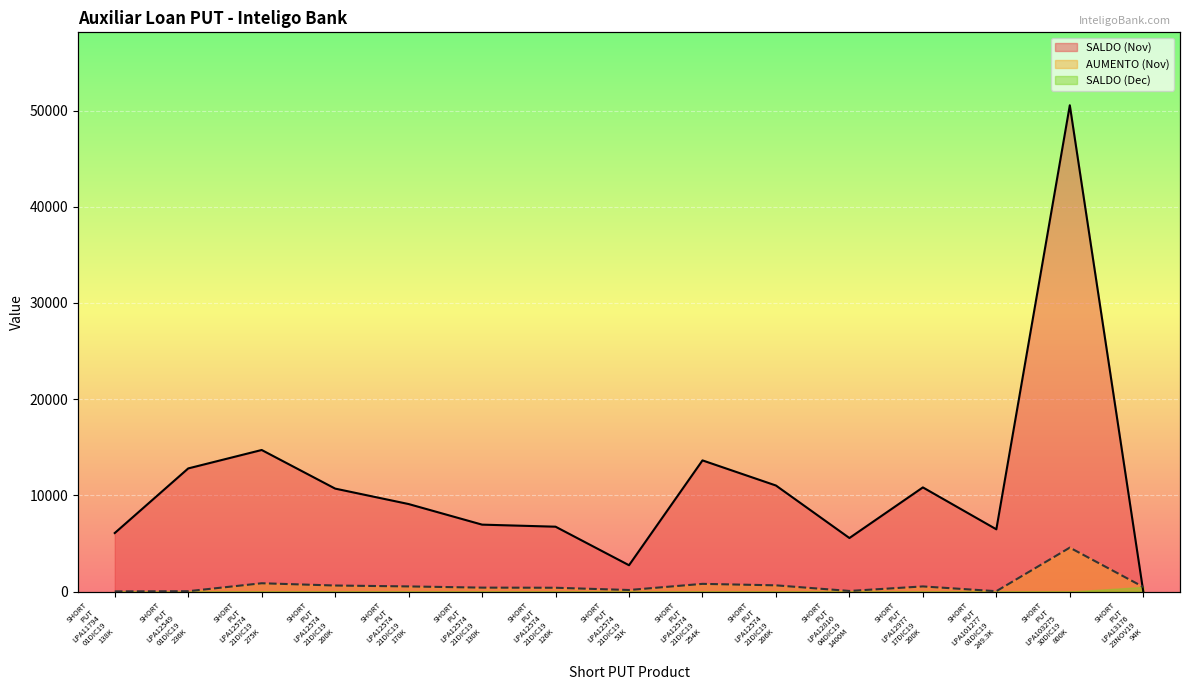

Which has a higher value, SHORT PUT LPA12574 21DIC19 126K or SHORT PUT LPA12574 21DIC19 130K?

SHORT PUT LPA12574 21DIC19 130K